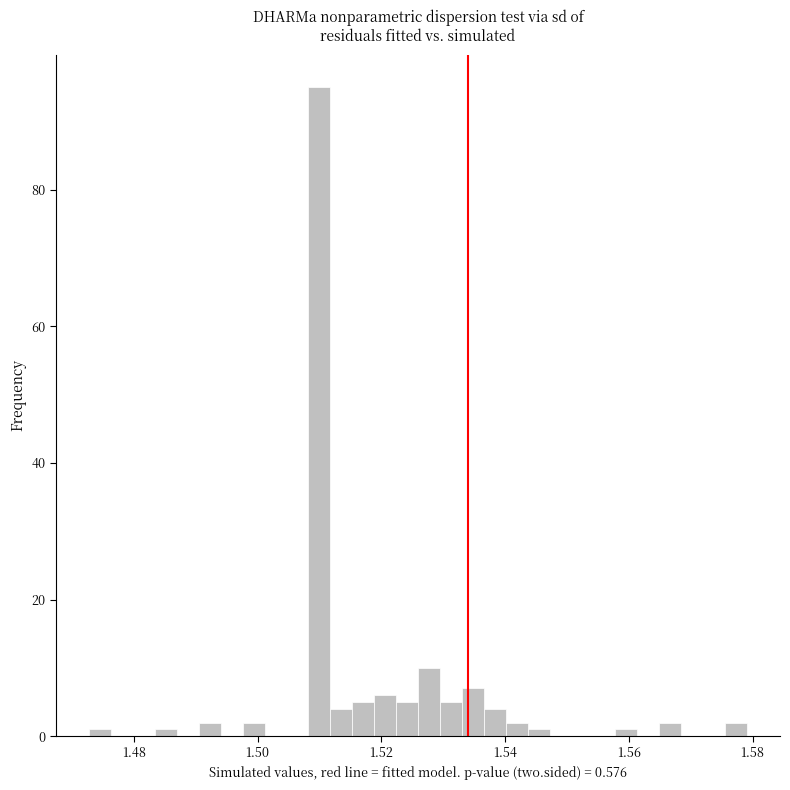

Read against the x-axis, roughly where is the centre of the tallest bar?

1.510